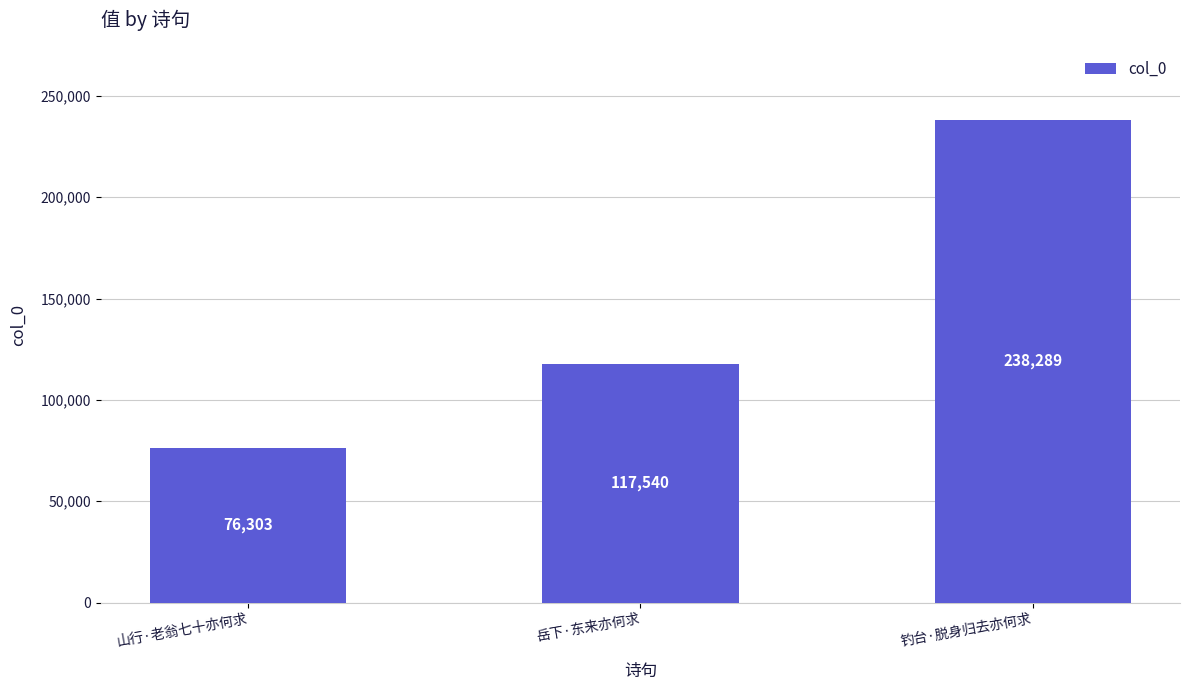

What is the label of the 3rd bar from the left?

钓台·脱身归去亦何求